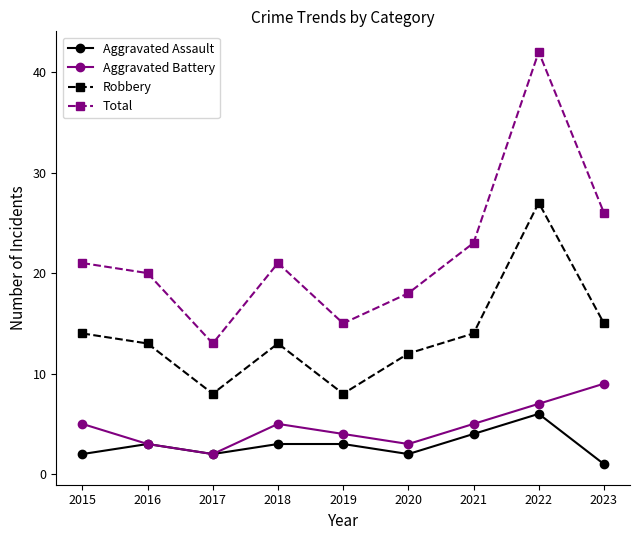

Between 2016 and 2021, which series saw the biggest shift?

Total